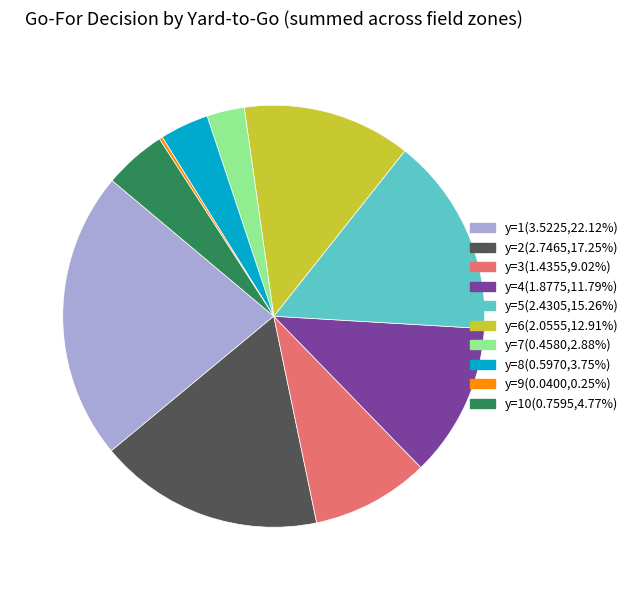

Is there any slice that represents more than half of the pie?

No